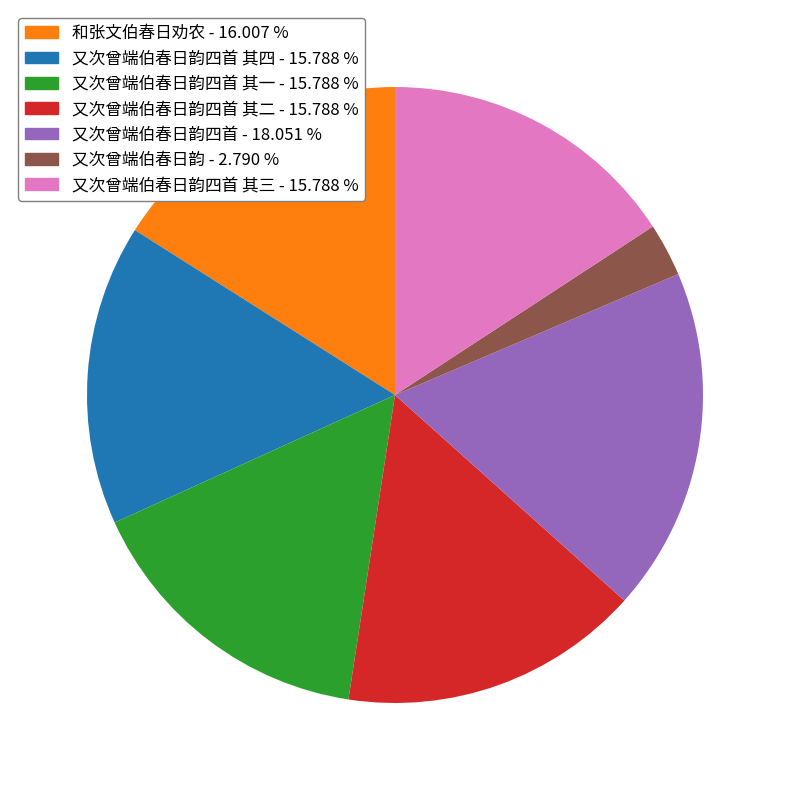

Does any single category account for the majority?

No